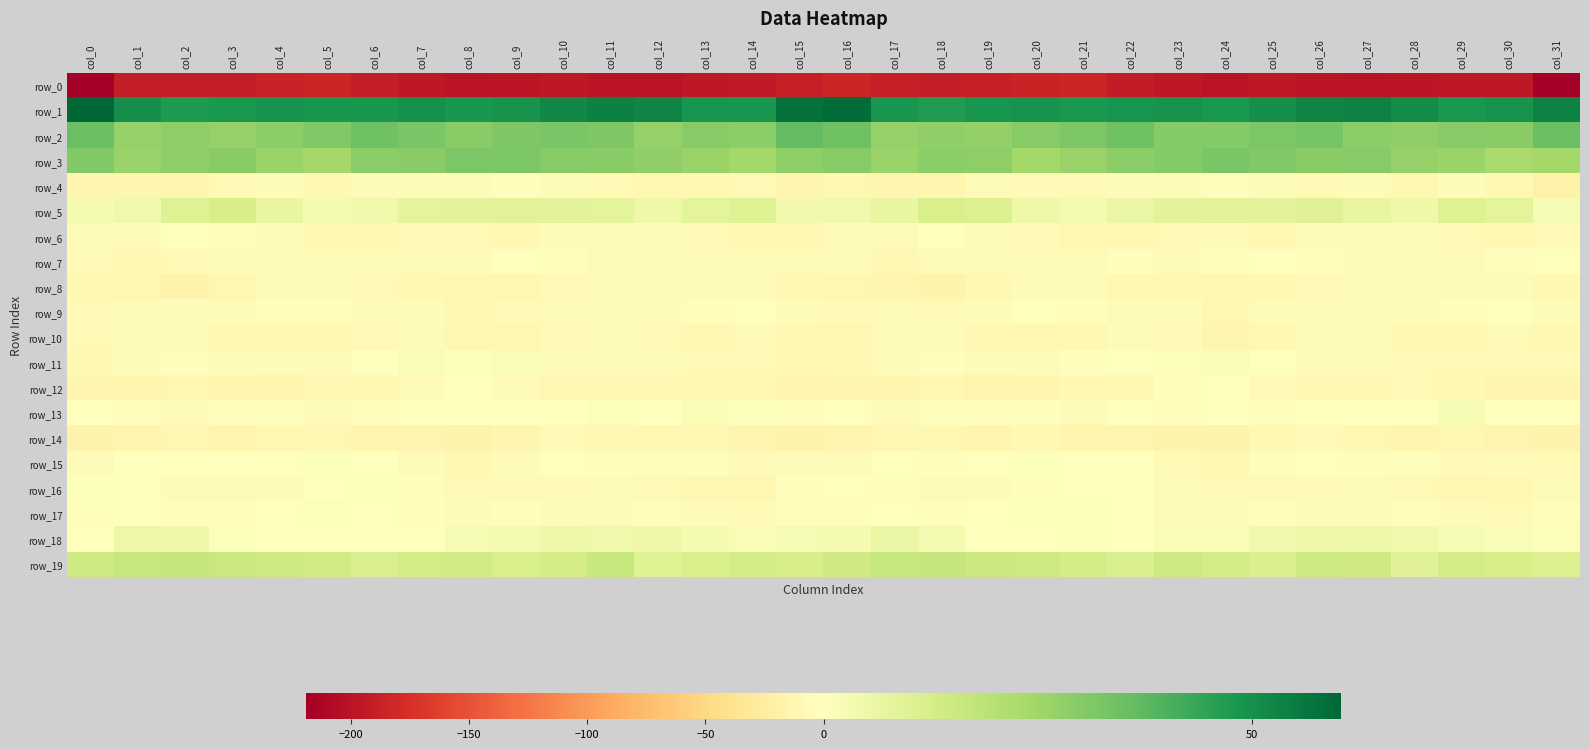

At how many categories does at least one series exceed 37?

32